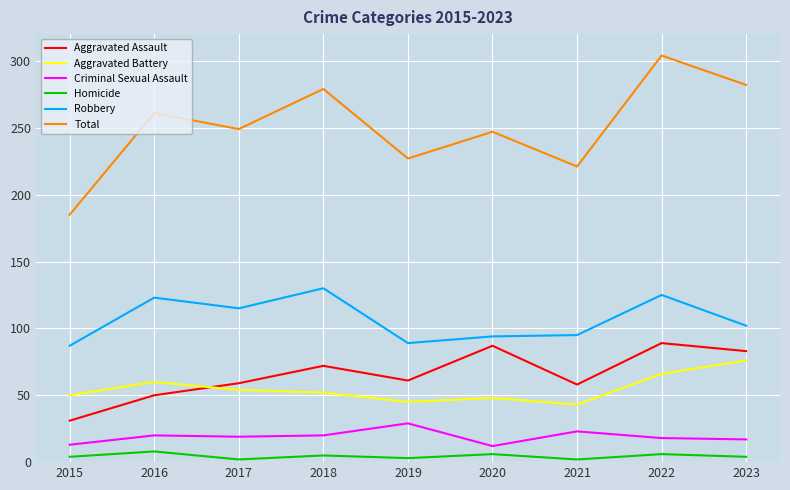

At which label is Aggravated Battery closest to 59?

2016